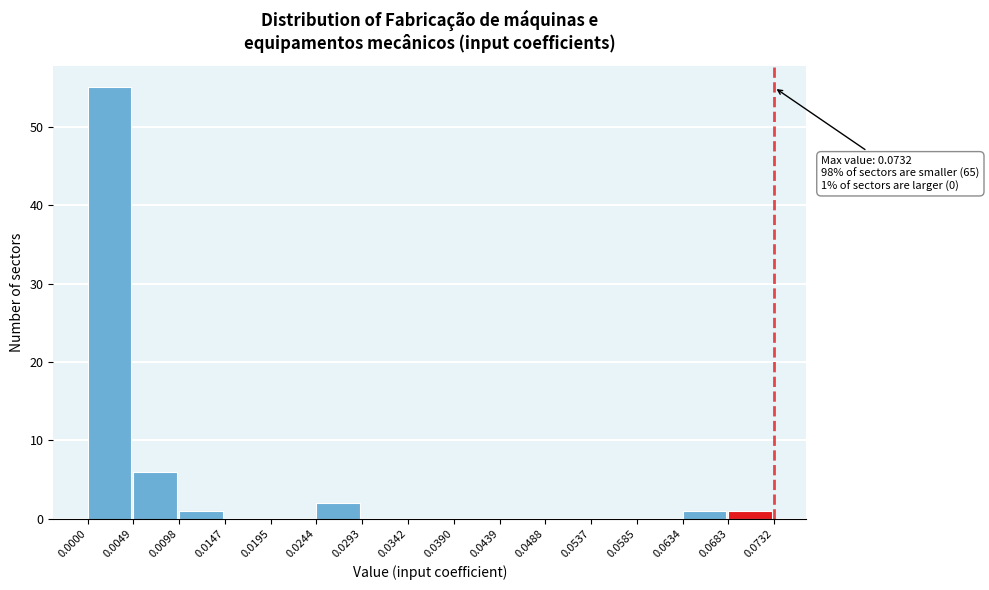

Which range on the x-axis has the tallest bar?

0.0000 to 0.0049